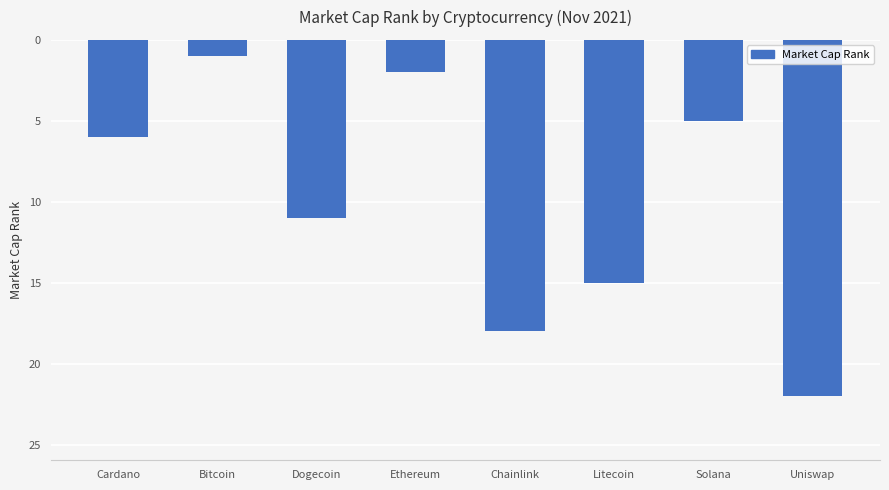

Are the bars horizontal?

No